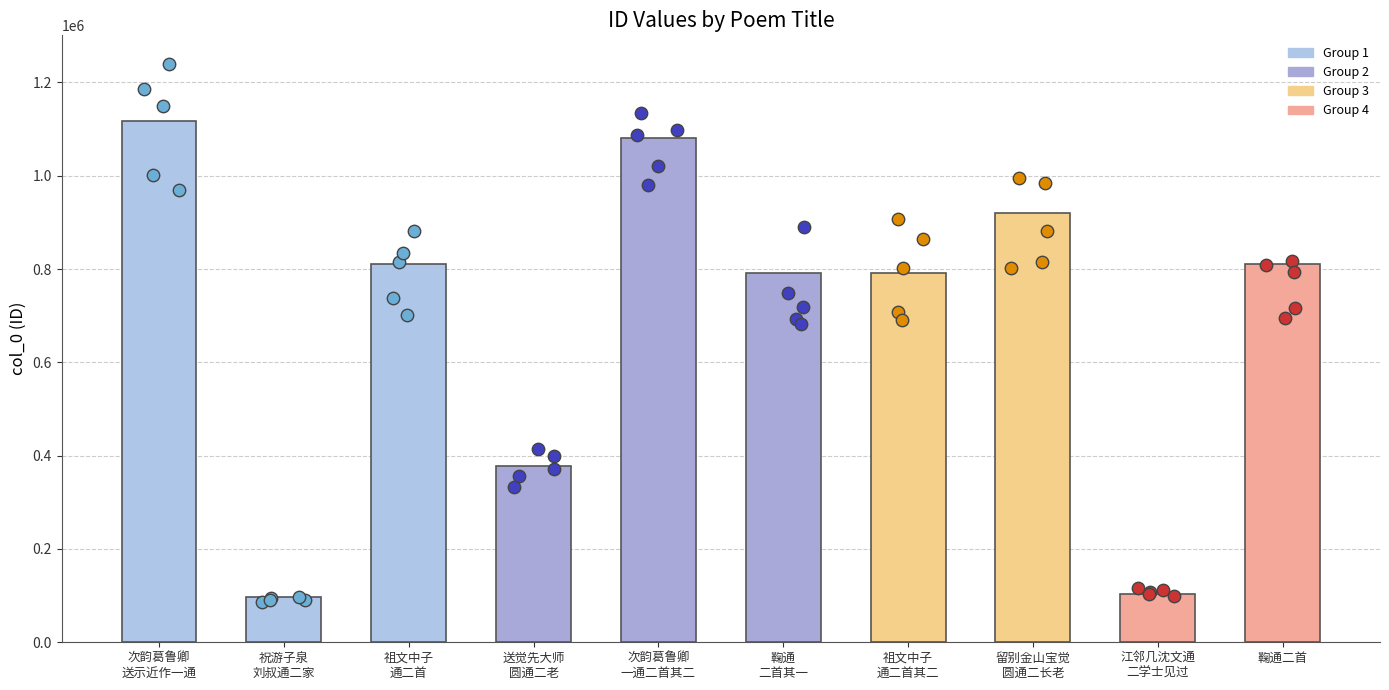

Between 祖文中子
通二首其二 and 送觉先大师
圆通二老, which is larger?

祖文中子
通二首其二